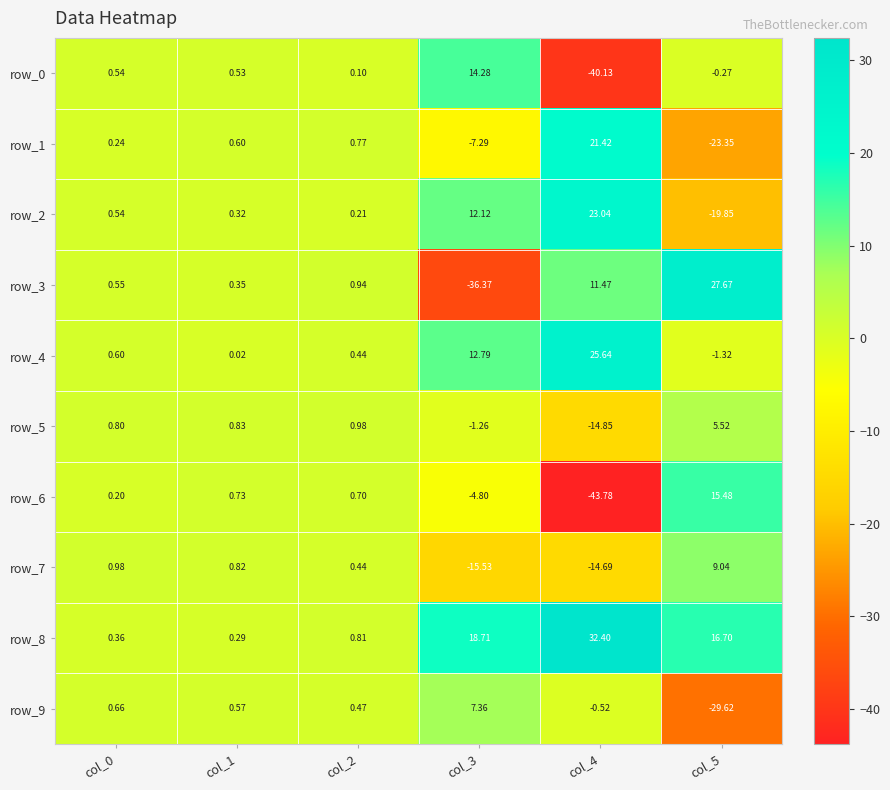

What is the total value across all series at col_2?

5.9